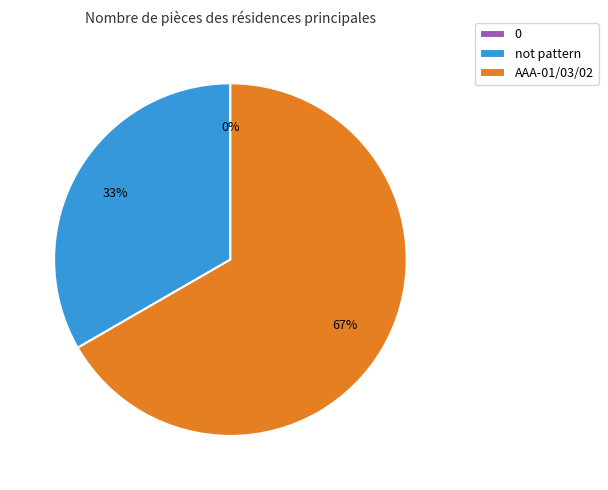

Combined, do not pattern and AAA-01/03/02 account for over 50%?

Yes